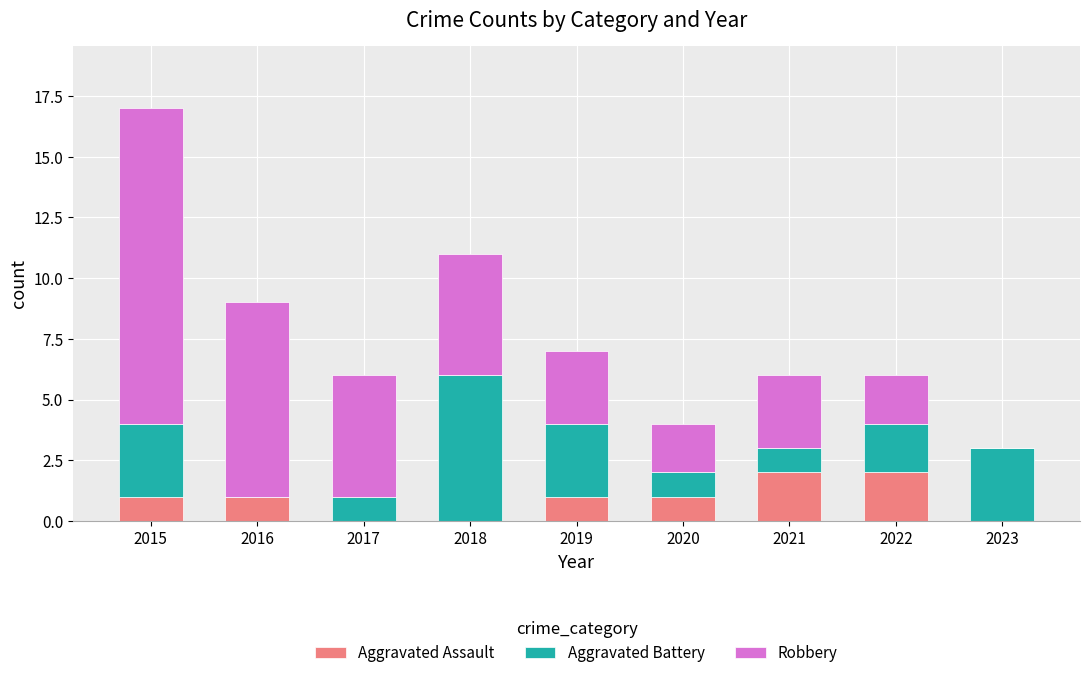

How many Aggravated Assault values are between 0 and 1?

7